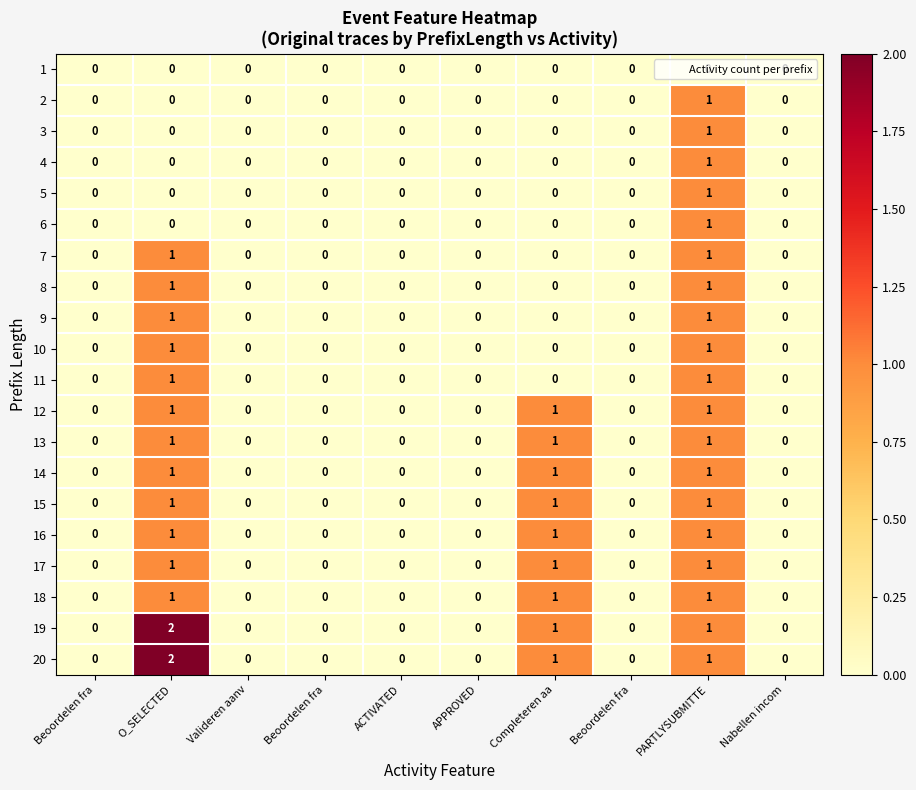

How many categories are shown in the chart?

10